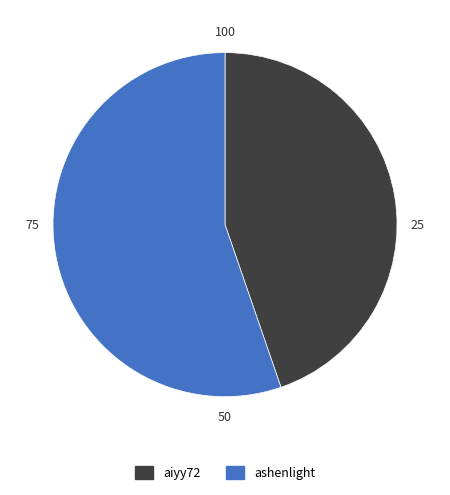

Rank the categories by value from lowest to highest.

aiyy72, ashenlight